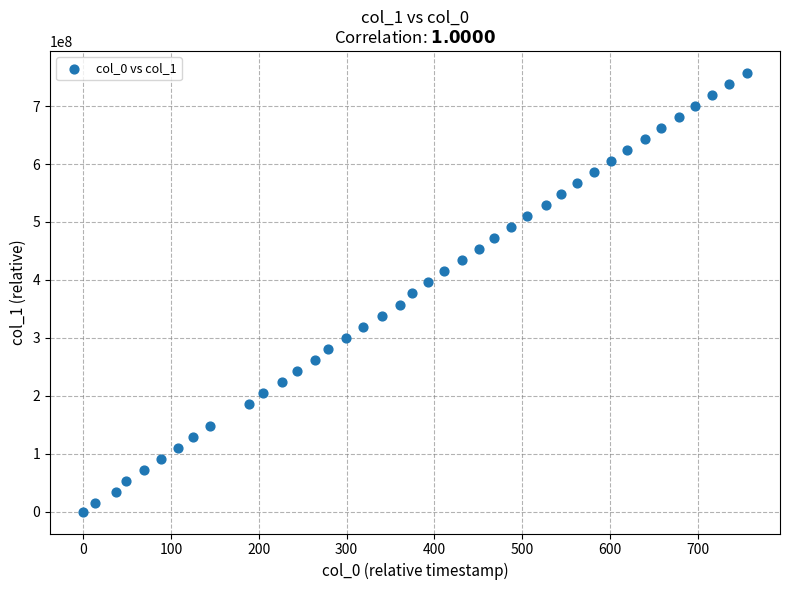

What is the range of Y values (max minus min)?

757477719